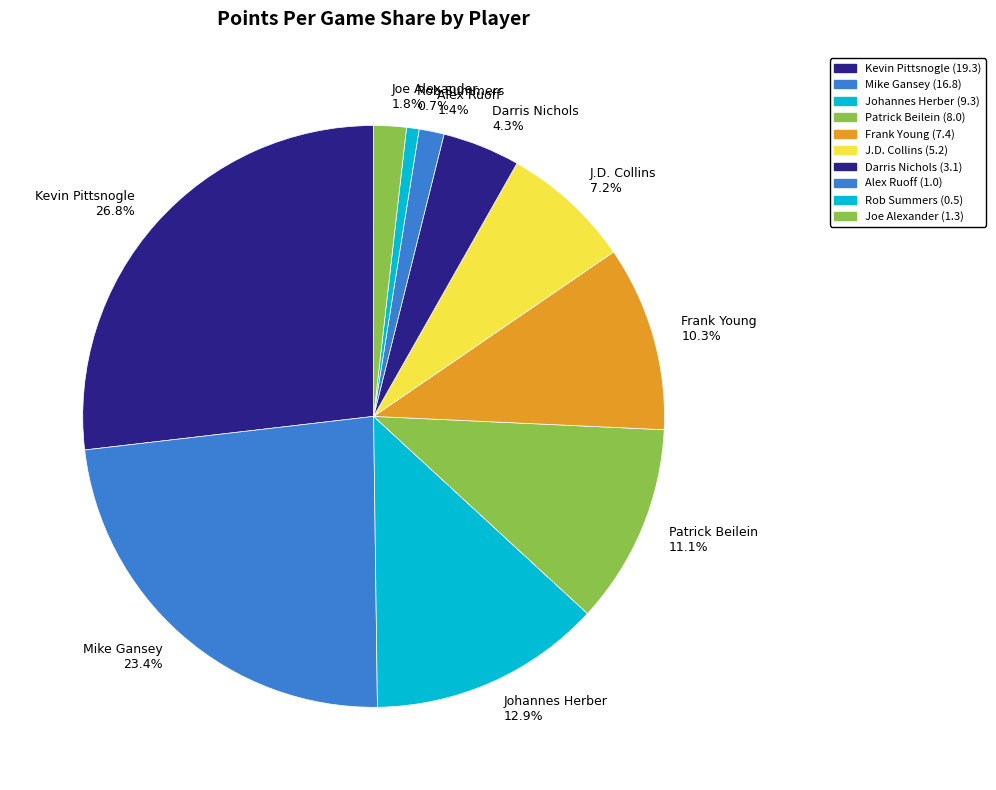

Between Alex Ruoff and J.D. Collins, which is larger?

J.D. Collins